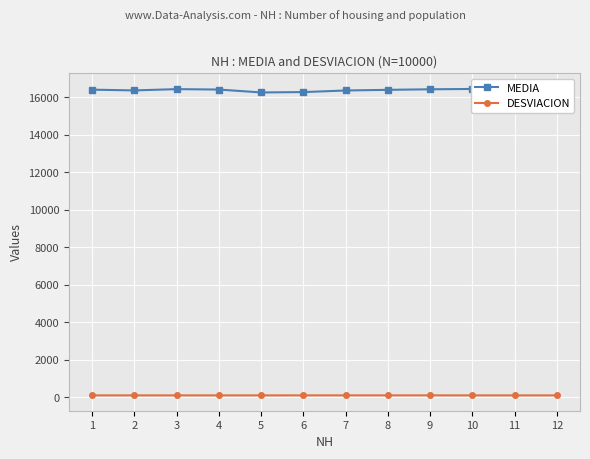

At which category is the sum across all series the highest?

11